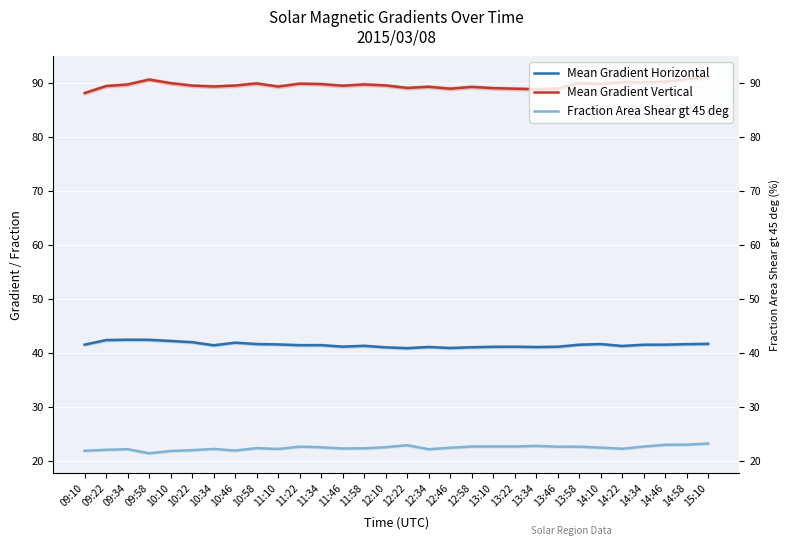

The Mean Gradient Vertical series shows 124.8 at 13:46. True or false?

False